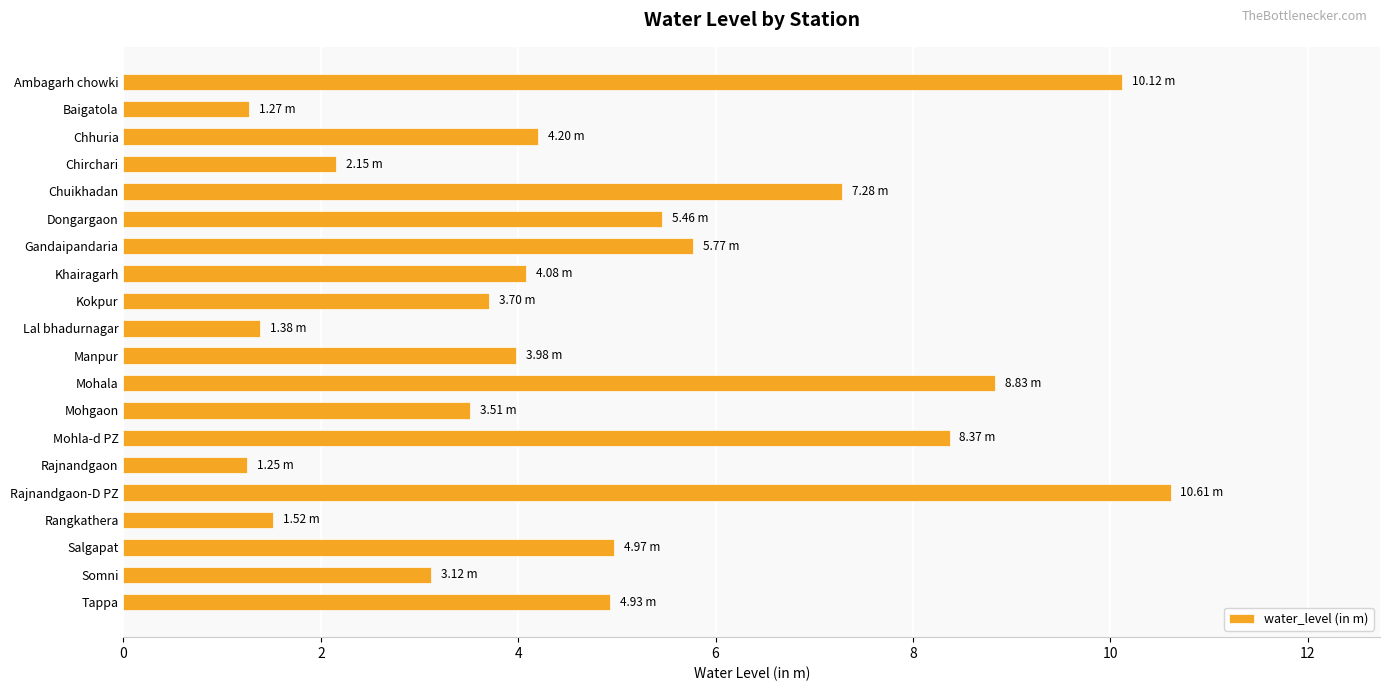

What is the change in value from Ambagarh chowki to Rangkathera?

-8.6